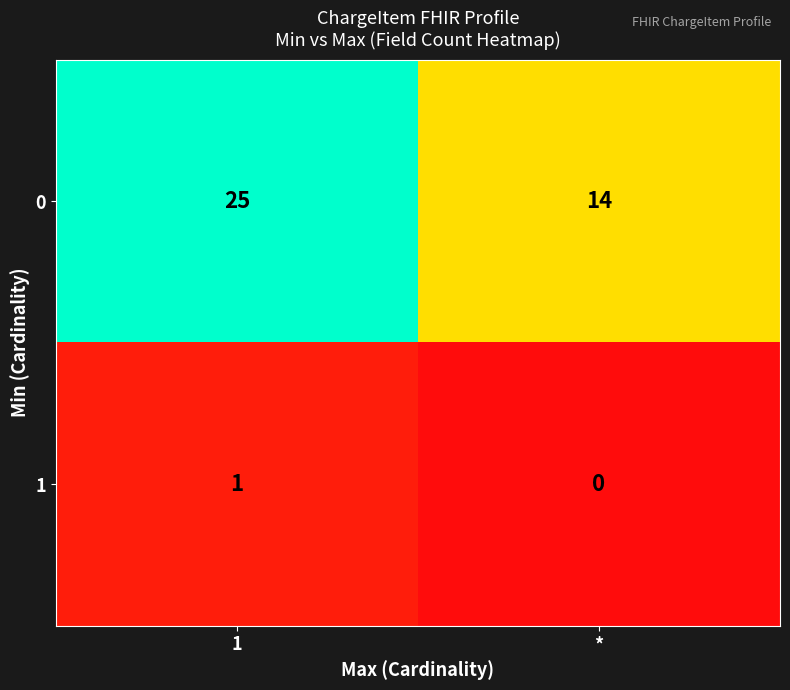

Which category has the highest value across all series?

1